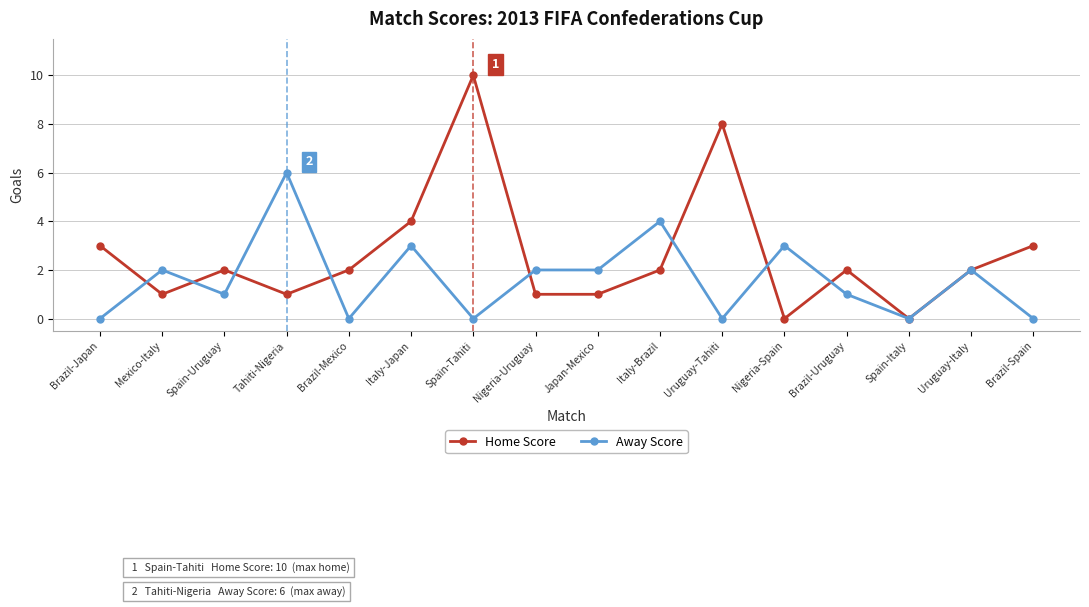

Reading left to right, list all the values displayed in this chart.

Home Score: Brazil-Japan=3	Mexico-Italy=1	Spain-Uruguay=2	Tahiti-Nigeria=1	Brazil-Mexico=2	Italy-Japan=4	Spain-Tahiti=10	Nigeria-Uruguay=1	Japan-Mexico=1	Italy-Brazil=2	Uruguay-Tahiti=8	Nigeria-Spain=0	Brazil-Uruguay=2	Spain-Italy=0	Uruguay-Italy=2	Brazil-Spain=3
Away Score: Brazil-Japan=0	Mexico-Italy=2	Spain-Uruguay=1	Tahiti-Nigeria=6	Brazil-Mexico=0	Italy-Japan=3	Spain-Tahiti=0	Nigeria-Uruguay=2	Japan-Mexico=2	Italy-Brazil=4	Uruguay-Tahiti=0	Nigeria-Spain=3	Brazil-Uruguay=1	Spain-Italy=0	Uruguay-Italy=2	Brazil-Spain=0